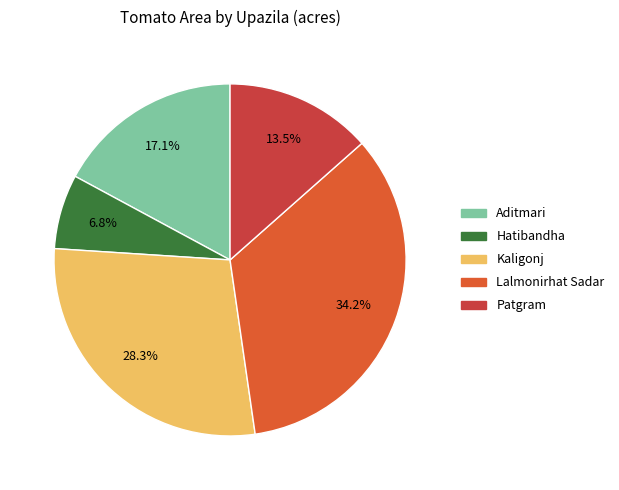

Approximately how many times larger is the value at Aditmari compared to Hatibandha?

2.5